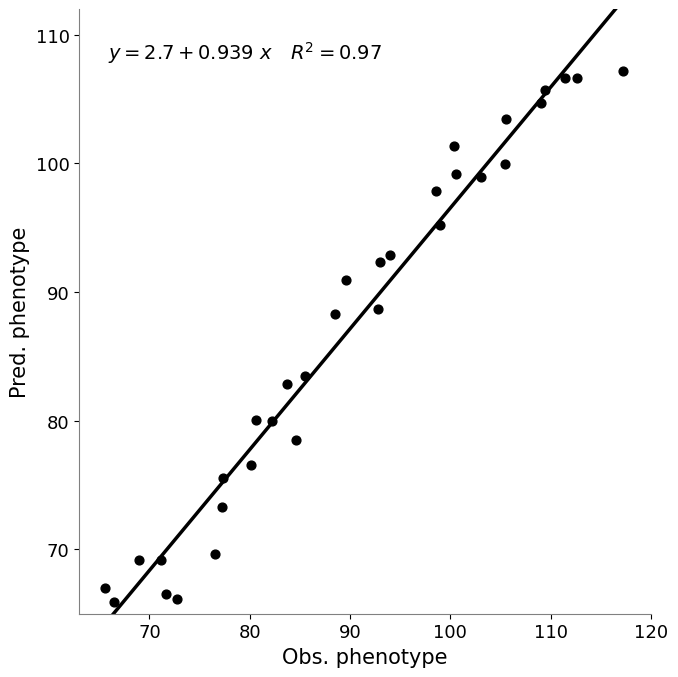

What is the range of X values (max minus min)?

51.6